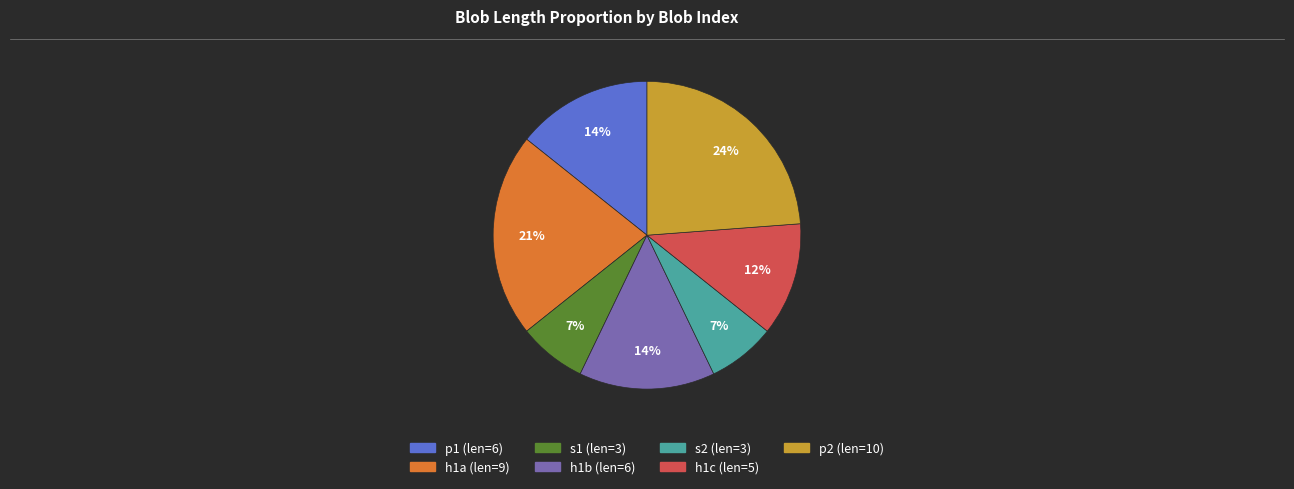

Is there any slice that represents more than half of the pie?

No